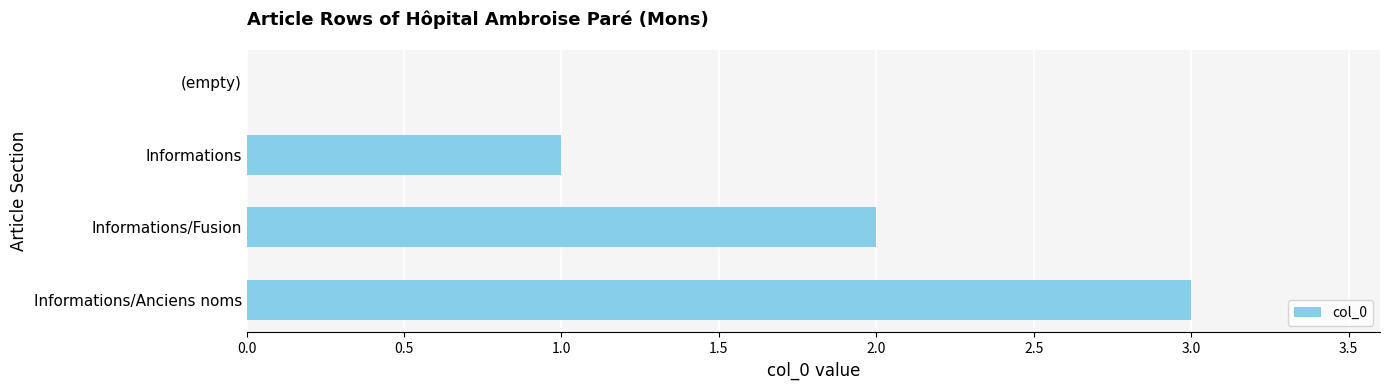

True or false: the data shows 2 at (empty).

False